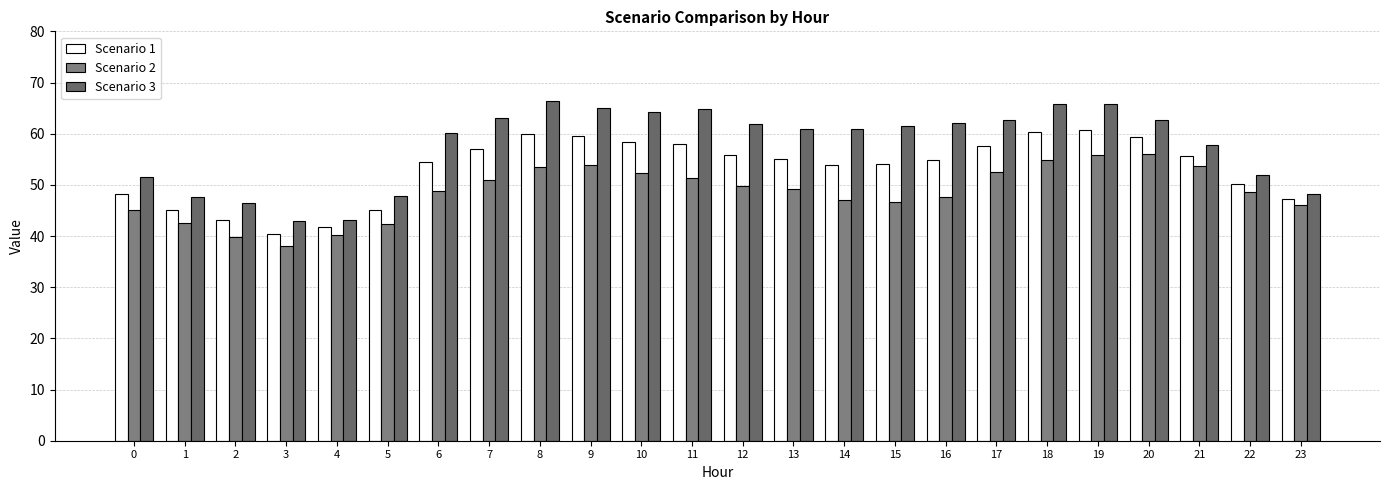

How many series are shown in this chart?

3